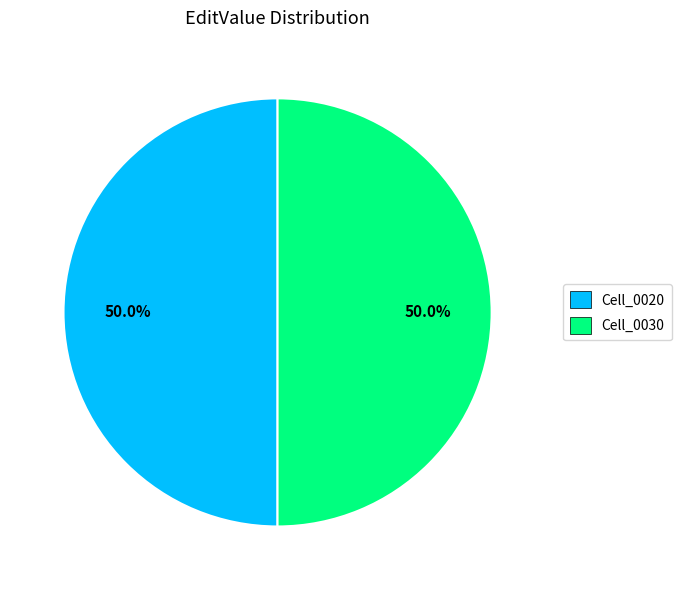

Count the number of slices in the pie.

2